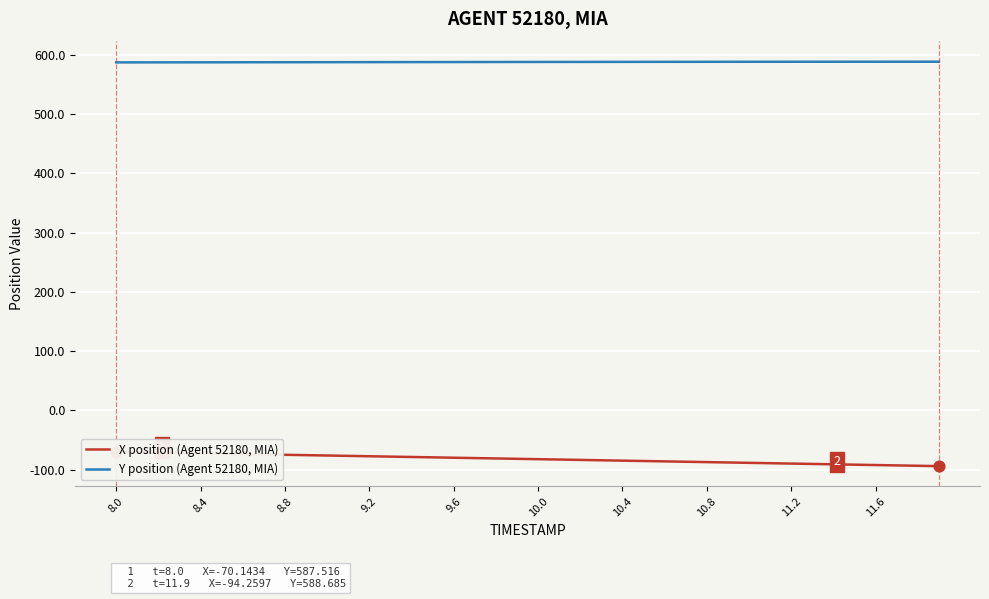

What is the maximum value for Y position (Agent 52180, MIA)?

588.7